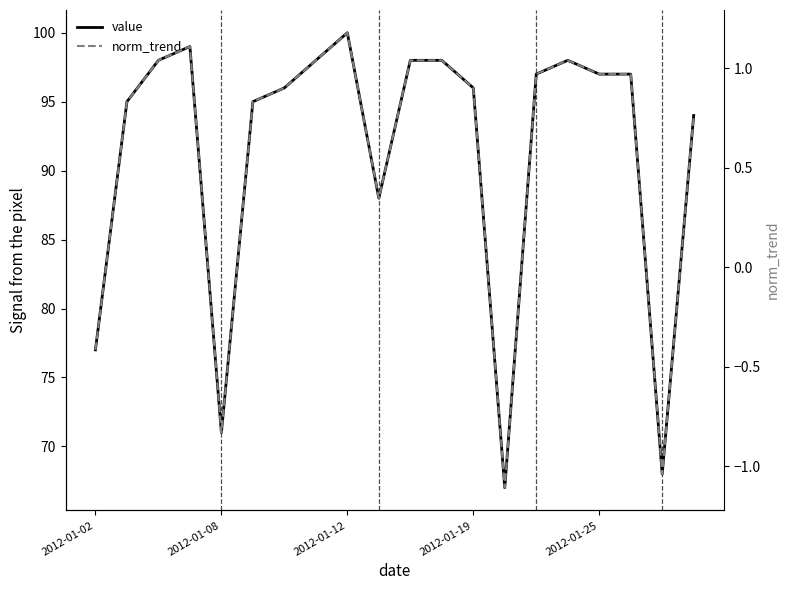

In value, how many points are higher than both neighbors (excluding endpoints)?

3